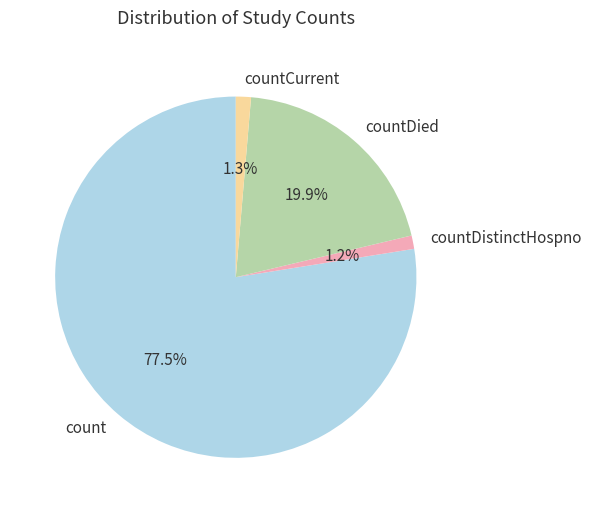

The countDistinctHospno slice represents 1% of the pie. True or false?

True